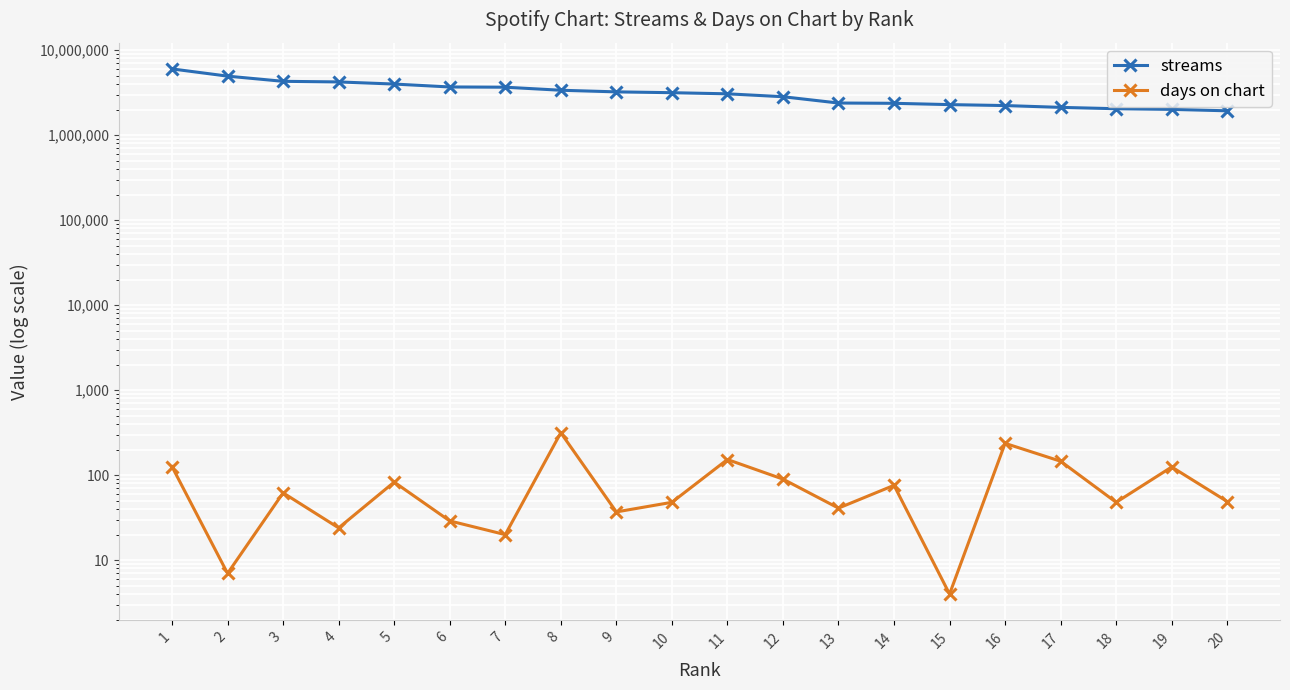

Which series has the widest spread of values?

streams